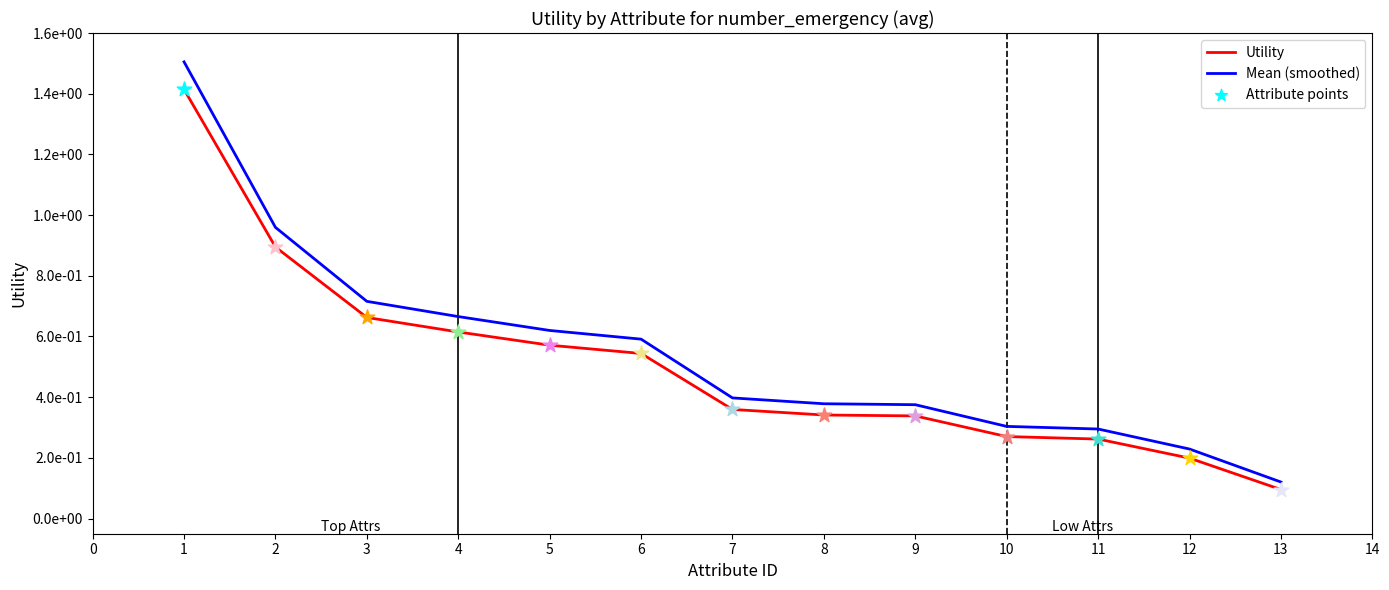

At how many categories does at least one series exceed 0?

13